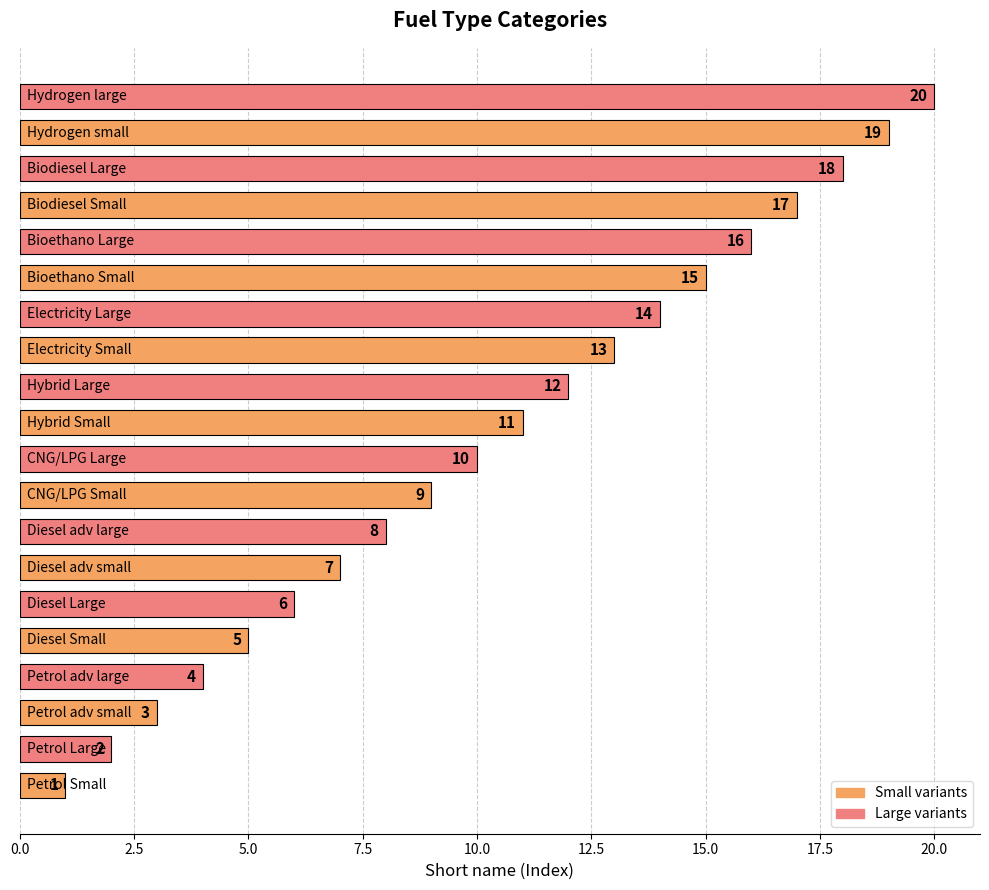

What is the greatest value displayed?

20